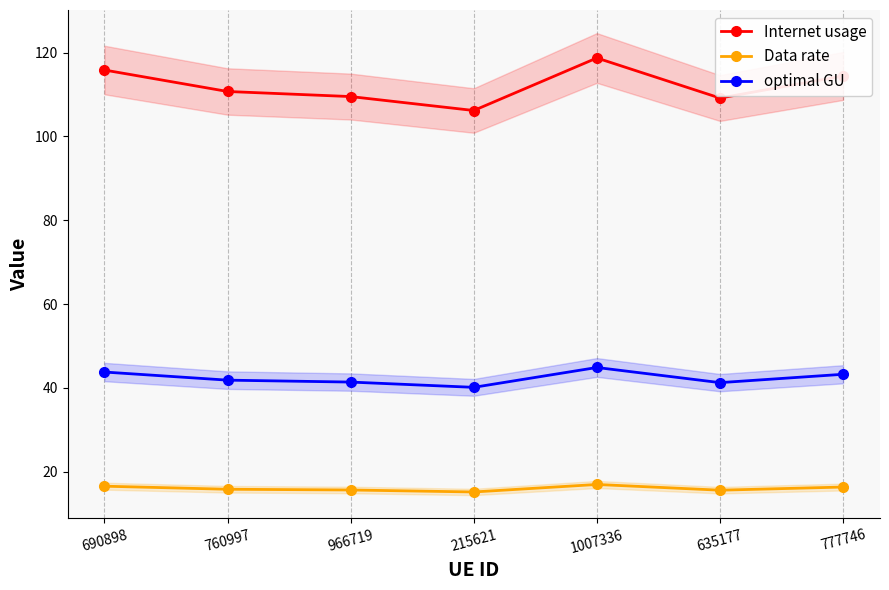

Where is the first local maximum for Internet usage?

1007336